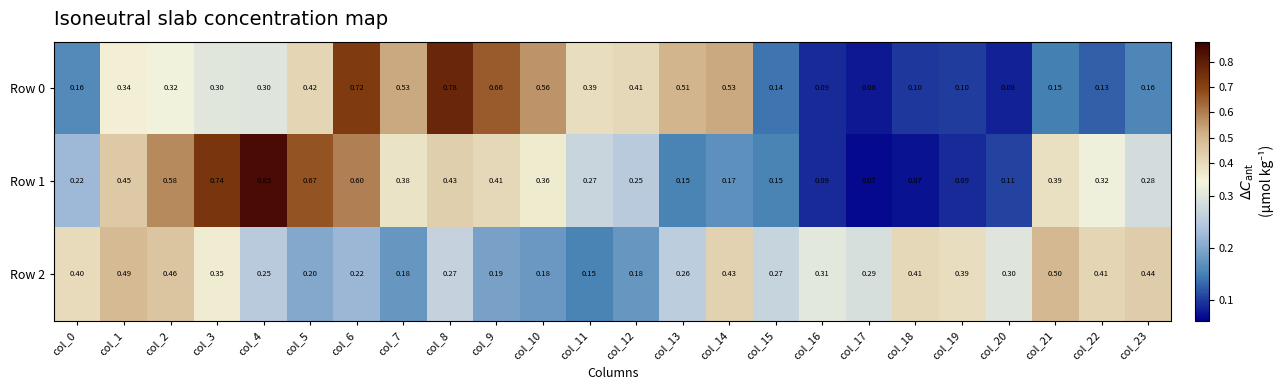

Which has a higher value, col_4 or col_19?

col_4